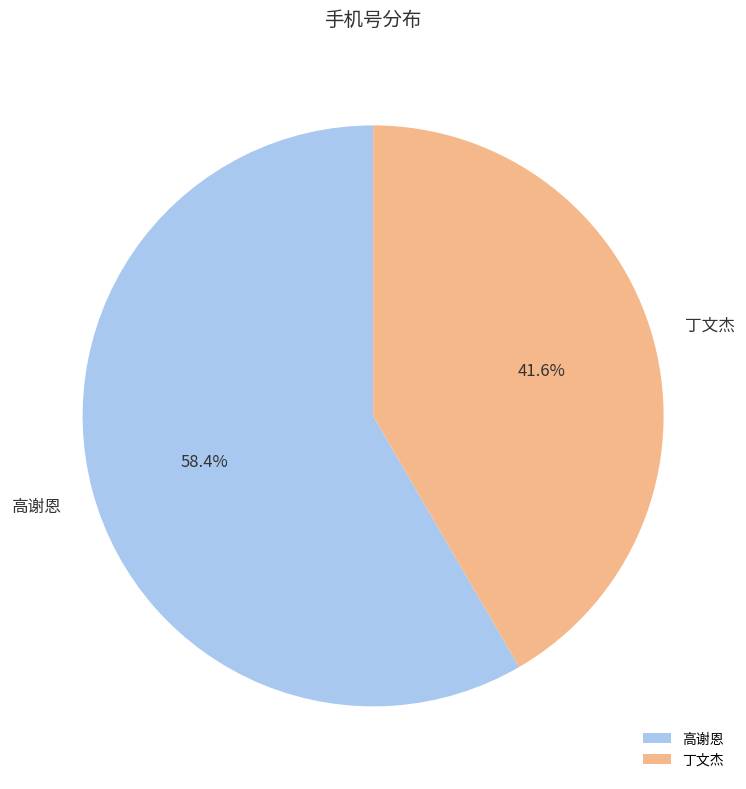

To the nearest percent, what is the difference between the 丁文杰 and 高谢恩 slice percentages?

17%